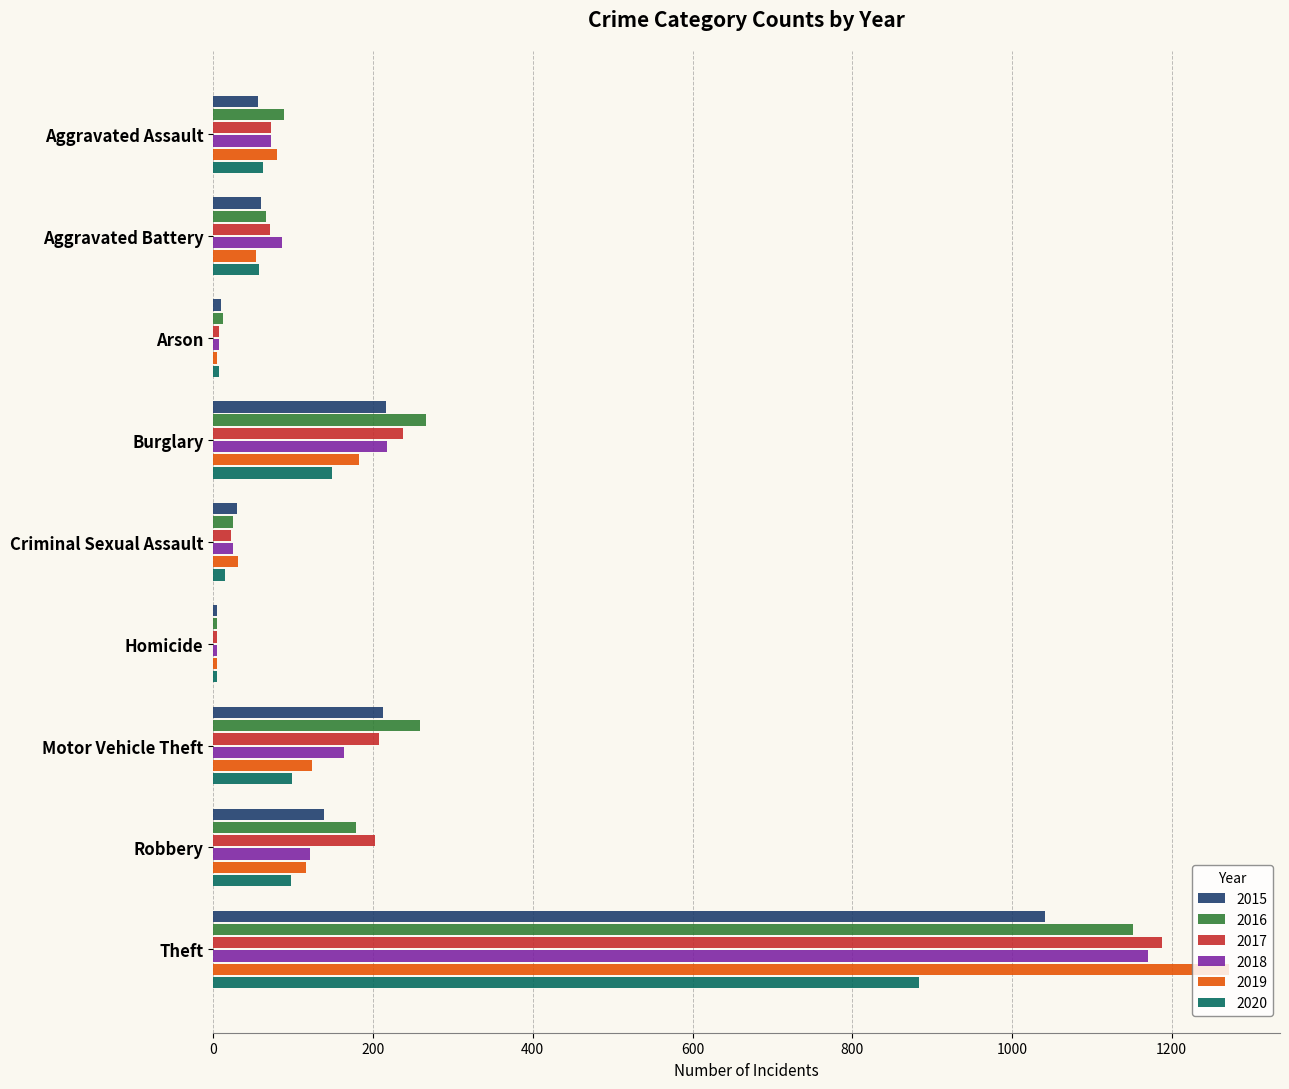

What is the maximum value for 2018?

1170